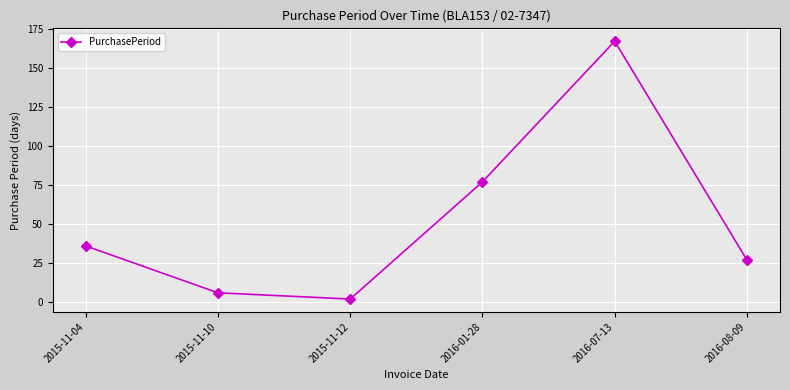

What is the label of the 1st point from the left?

2015-11-04